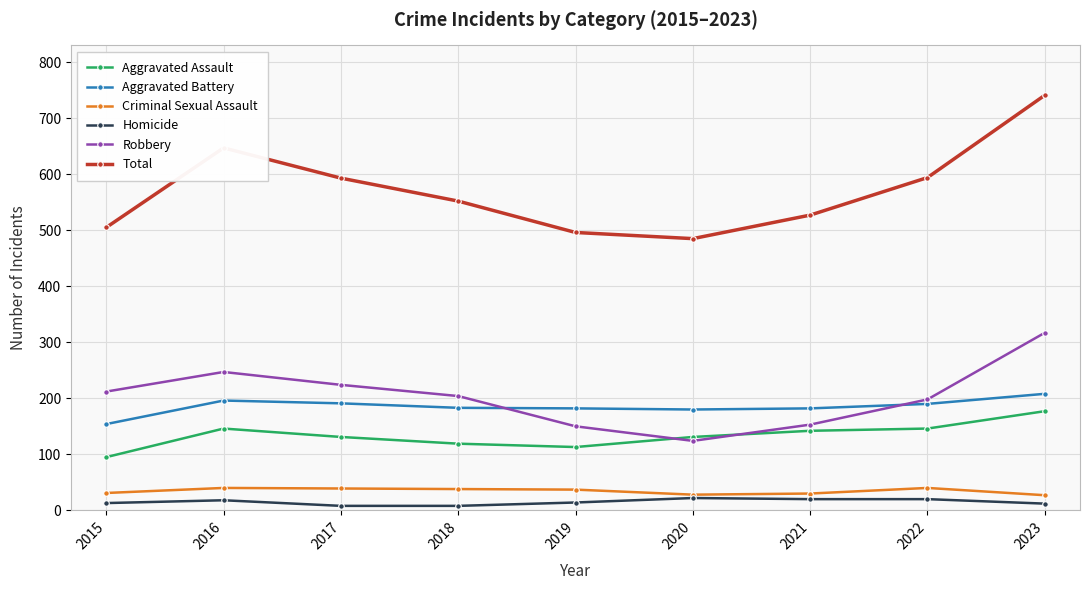

Count the number of data series in this chart.

6